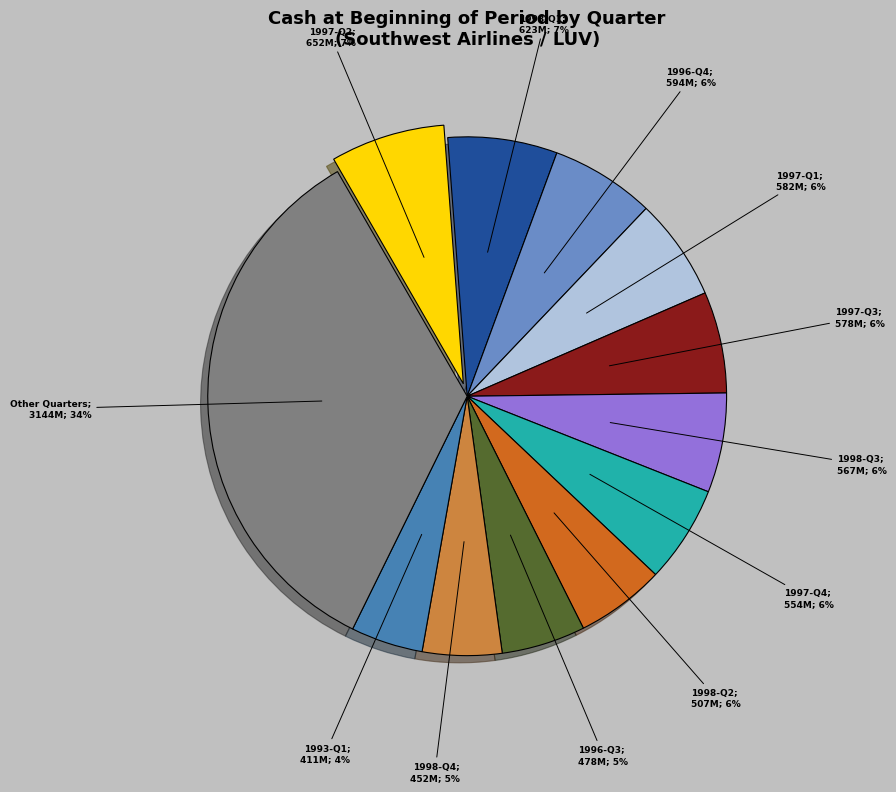

Is there a majority slice in this chart?

No